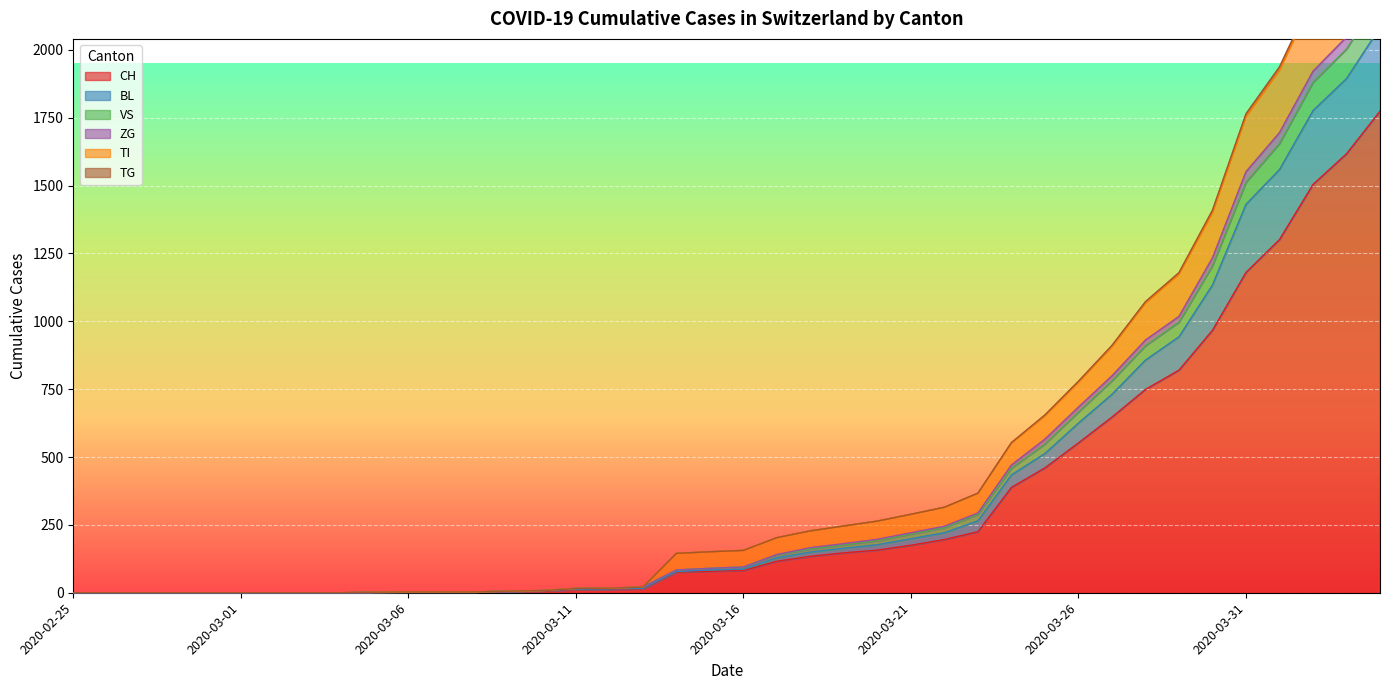

Reading left to right, what are all the values shown in this chart?

CH: 2020-02-25=0	2020-02-26=0	2020-02-27=0	2020-02-28=0	2020-02-29=0	2020-03-01=0	2020-03-02=0	2020-03-03=0	2020-03-04=0	2020-03-05=2	2020-03-06=3	2020-03-07=3	2020-03-08=3	2020-03-09=5	2020-03-10=6	2020-03-11=11	2020-03-12=12	2020-03-13=14	2020-03-14=76	2020-03-15=79	2020-03-16=82	2020-03-17=116	2020-03-18=134	2020-03-19=147	2020-03-20=157	2020-03-21=175	2020-03-22=196	2020-03-23=225	2020-03-24=388	2020-03-25=460	2020-03-26=552	2020-03-27=647	2020-03-28=749	2020-03-29=820	2020-03-30=967	2020-03-31=1180	2020-04-01=1301	2020-04-02=1504	2020-04-03=1617	2020-04-04=1774
BL: 2020-02-25=0	2020-02-26=0	2020-02-27=0	2020-02-28=0	2020-02-29=0	2020-03-01=0	2020-03-02=0	2020-03-03=0	2020-03-04=0	2020-03-05=2	2020-03-06=3	2020-03-07=3	2020-03-08=3	2020-03-09=6	2020-03-10=8	2020-03-11=13	2020-03-12=14	2020-03-13=16	2020-03-14=78	2020-03-15=84	2020-03-16=87	2020-03-17=129	2020-03-18=150	2020-03-19=164	2020-03-20=177	2020-03-21=199	2020-03-22=221	2020-03-23=265	2020-03-24=434	2020-03-25=513	2020-03-26=625	2020-03-27=731	2020-03-28=857	2020-03-29=943	2020-03-30=1134	2020-03-31=1431	2020-04-01=1559	2020-04-02=1776	2020-04-03=1894	2020-04-04=2083
VS: 2020-02-25=0	2020-02-26=0	2020-02-27=0	2020-02-28=0	2020-02-29=0	2020-03-01=0	2020-03-02=0	2020-03-03=0	2020-03-04=0	2020-03-05=2	2020-03-06=3	2020-03-07=3	2020-03-08=3	2020-03-09=6	2020-03-10=8	2020-03-11=16	2020-03-12=17	2020-03-13=21	2020-03-14=145	2020-03-15=151	2020-03-16=156	2020-03-17=203	2020-03-18=228	2020-03-19=246	2020-03-20=264	2020-03-21=289	2020-03-22=315	2020-03-23=365	2020-03-24=551	2020-03-25=651	2020-03-26=775	2020-03-27=906	2020-03-28=1067	2020-03-29=1173	2020-03-30=1399	2020-03-31=1753	2020-04-01=1924	2020-04-02=2184	2020-04-03=2334	2020-04-04=2555
ZG: 2020-02-25=0	2020-02-26=0	2020-02-27=0	2020-02-28=0	2020-02-29=0	2020-03-01=0	2020-03-02=0	2020-03-03=0	2020-03-04=0	2020-03-05=2	2020-03-06=3	2020-03-07=3	2020-03-08=3	2020-03-09=6	2020-03-10=8	2020-03-11=16	2020-03-12=17	2020-03-13=21	2020-03-14=84	2020-03-15=90	2020-03-16=95	2020-03-17=141	2020-03-18=166	2020-03-19=181	2020-03-20=197	2020-03-21=221	2020-03-22=245	2020-03-23=294	2020-03-24=471	2020-03-25=566	2020-03-26=684	2020-03-27=799	2020-03-28=931	2020-03-29=1018	2020-03-30=1234	2020-03-31=1551	2020-04-01=1695	2020-04-02=1921	2020-04-03=2047	2020-04-04=2241
TI: 2020-02-25=0	2020-02-26=0	2020-02-27=0	2020-02-28=0	2020-02-29=0	2020-03-01=0	2020-03-02=0	2020-03-03=0	2020-03-04=0	2020-03-05=2	2020-03-06=3	2020-03-07=3	2020-03-08=3	2020-03-09=6	2020-03-10=8	2020-03-11=16	2020-03-12=17	2020-03-13=21	2020-03-14=145	2020-03-15=151	2020-03-16=156	2020-03-17=203	2020-03-18=228	2020-03-19=246	2020-03-20=264	2020-03-21=289	2020-03-22=315	2020-03-23=367	2020-03-24=553	2020-03-25=655	2020-03-26=779	2020-03-27=911	2020-03-28=1072	2020-03-29=1179	2020-03-30=1409	2020-03-31=1764	2020-04-01=1937	2020-04-02=2198	2020-04-03=2352	2020-04-04=2576
TG: 2020-02-25=0	2020-02-26=0	2020-02-27=0	2020-02-28=0	2020-02-29=0	2020-03-01=0	2020-03-02=0	2020-03-03=0	2020-03-04=0	2020-03-05=2	2020-03-06=3	2020-03-07=3	2020-03-08=3	2020-03-09=6	2020-03-10=8	2020-03-11=16	2020-03-12=17	2020-03-13=21	2020-03-14=84	2020-03-15=90	2020-03-16=95	2020-03-17=140	2020-03-18=161	2020-03-19=176	2020-03-20=192	2020-03-21=216	2020-03-22=240	2020-03-23=289	2020-03-24=459	2020-03-25=548	2020-03-26=666	2020-03-27=781	2020-03-28=910	2020-03-29=997	2020-03-30=1205	2020-03-31=1512	2020-04-01=1655	2020-04-02=1880	2020-04-03=2003	2020-04-04=2195